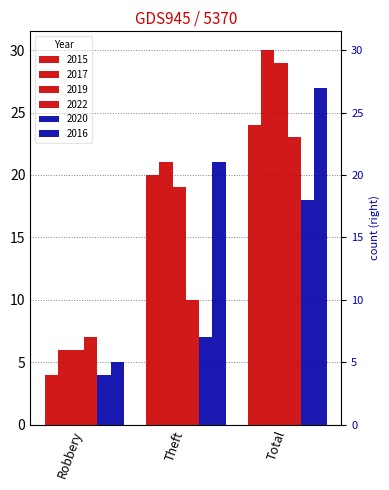

What is the minimum value for 2020?

4